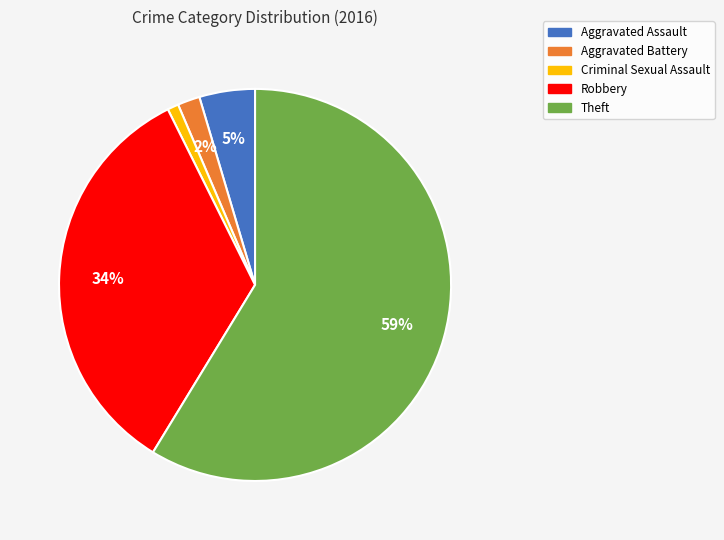

Is there a majority slice in this chart?

Yes